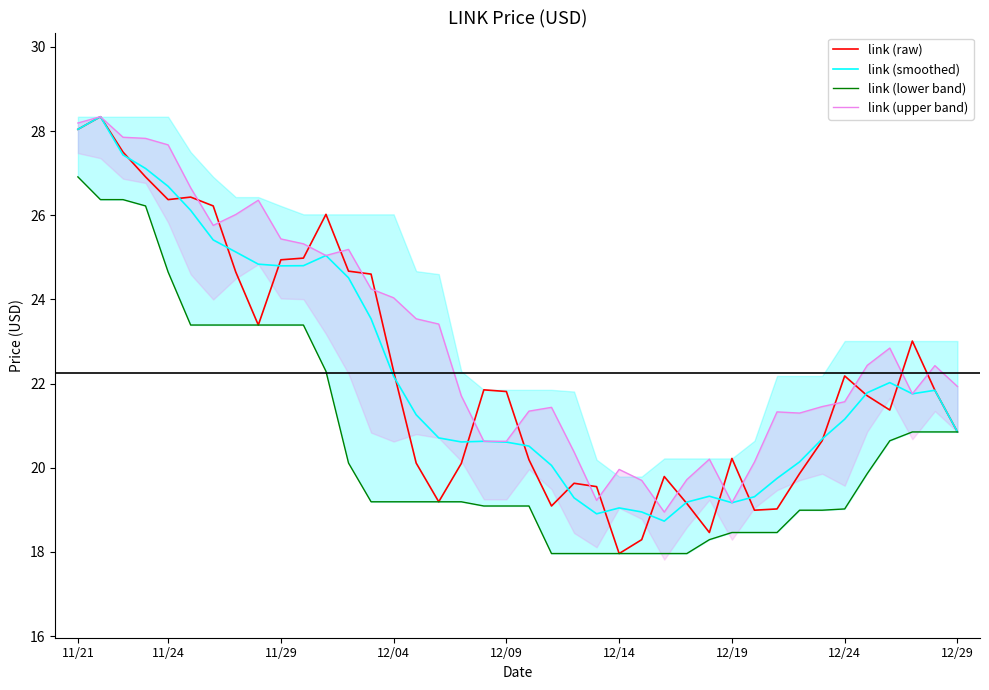

How many values in the link (smoothed) series exceed 21?

21